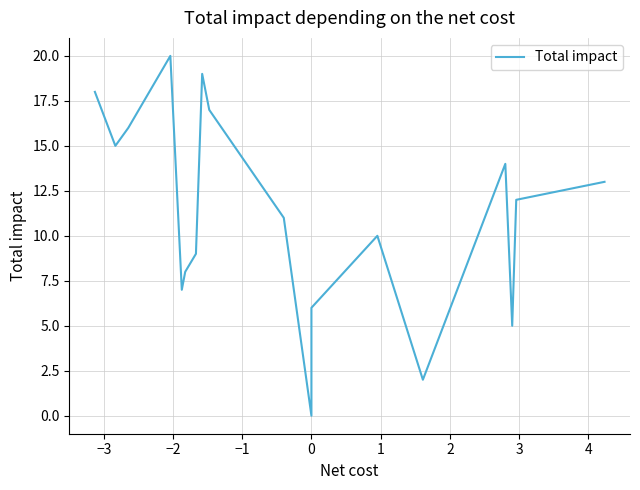

How many data points are less than 10?

10